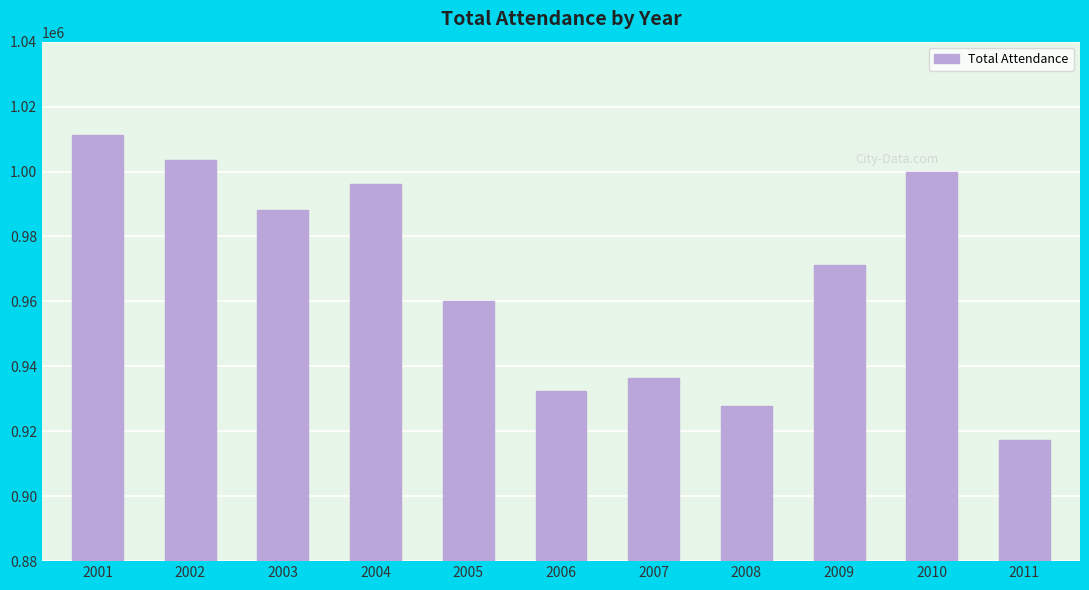

What is the change in value from 2002 to 2004?

-7410